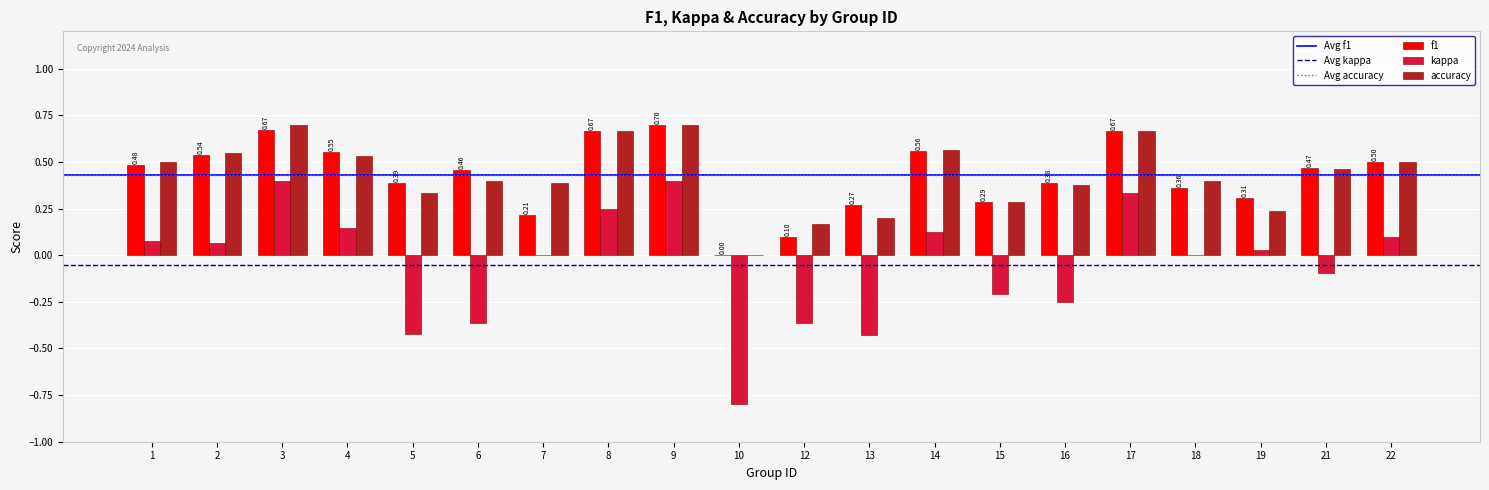

Count the number of data series in this chart.

3